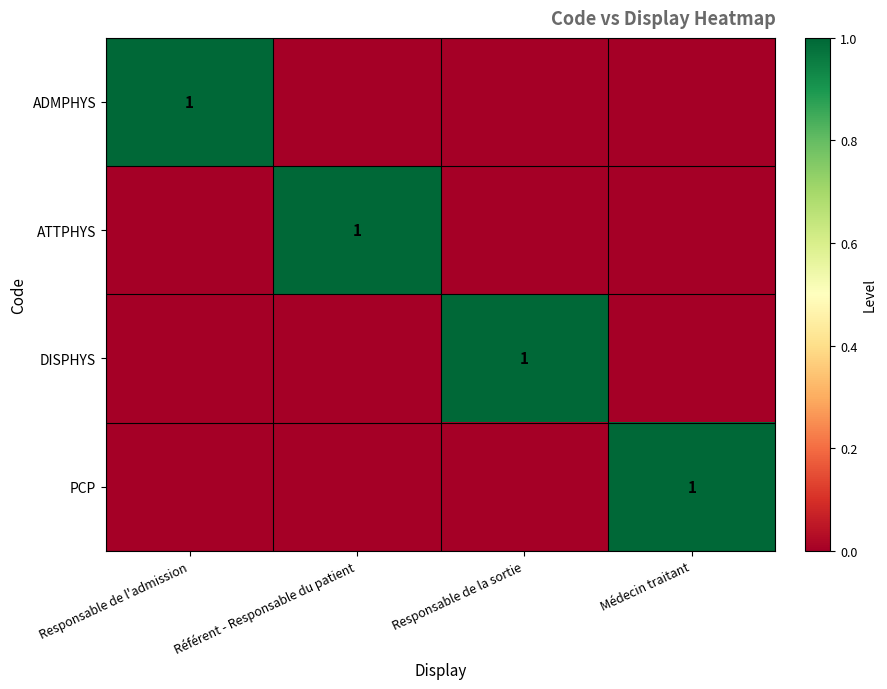

The value of PCP at Médecin traitant is 2. True or false?

False